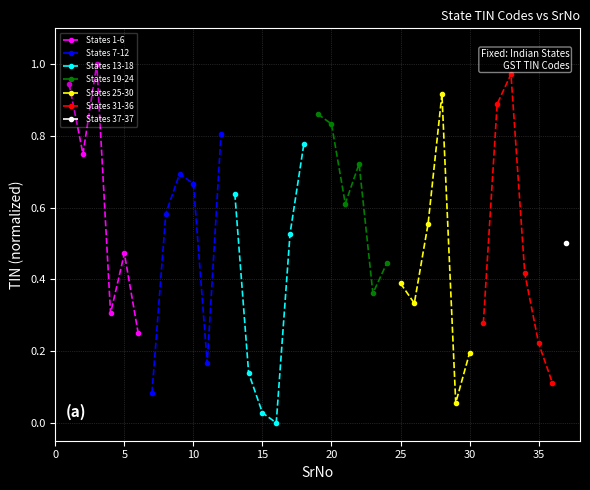

What is the value of the States 1-6 point at the 3rd from the left?

1.0